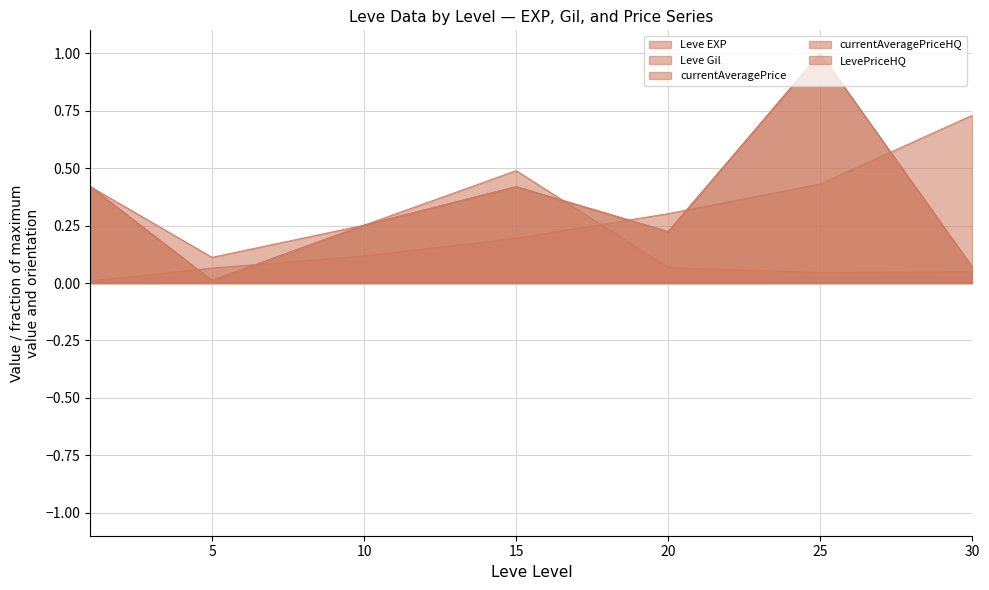

What is the value of the LevePriceHQ point at the 4th from the left?

0.4